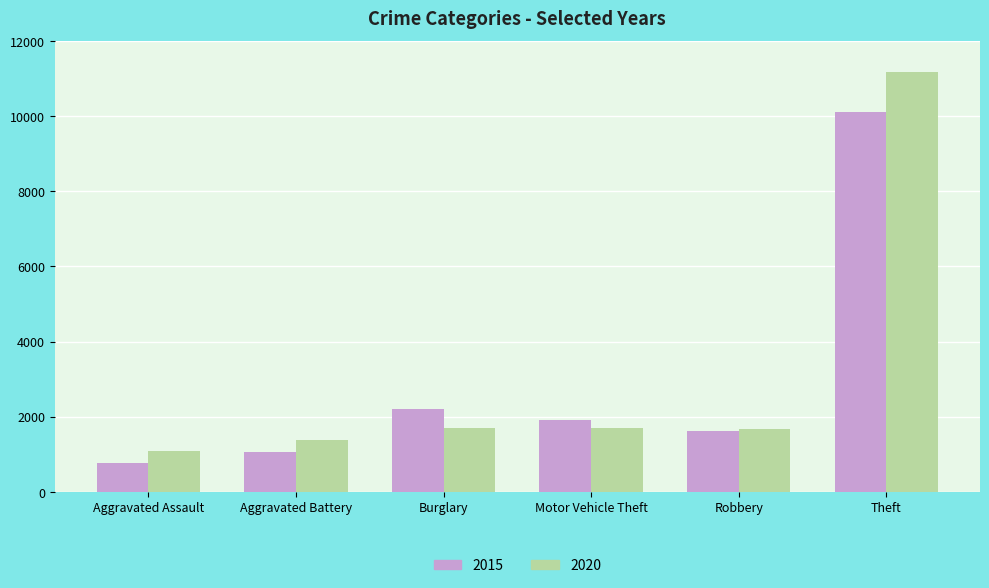

List the series in order of their overall mean, highest first.

2020, 2015